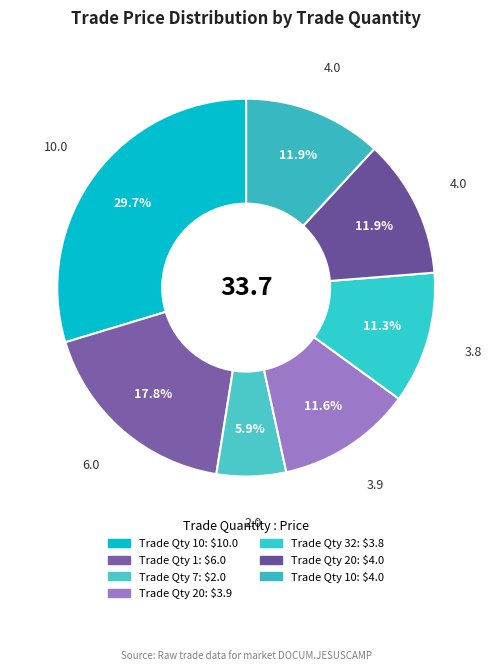

Is there a majority slice in this chart?

No